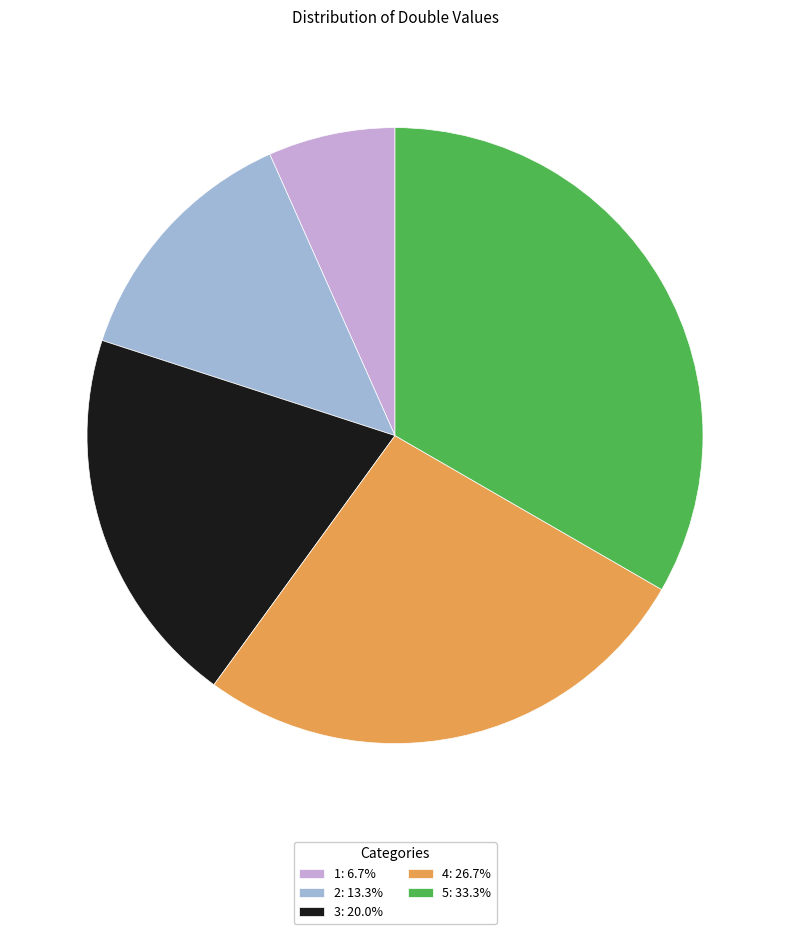

Is there a majority slice in this chart?

No